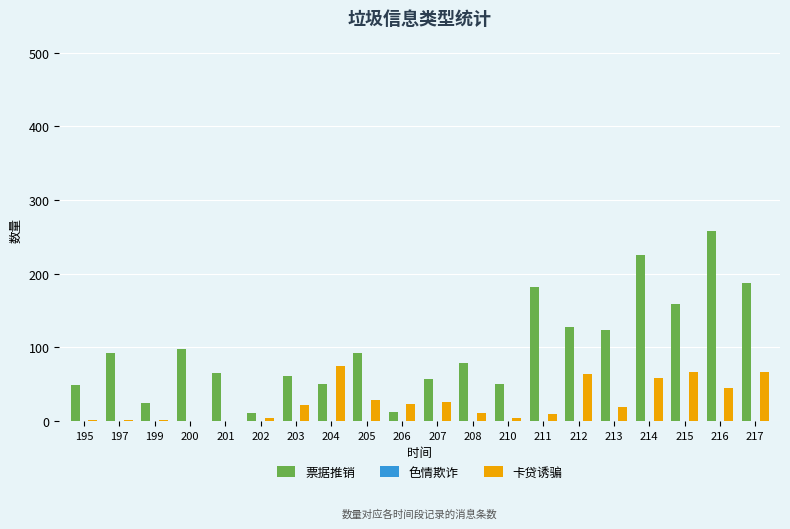

Is the value of 票据推销 at 200 greater than the value of 卡贷诱骗 at 201?

Yes